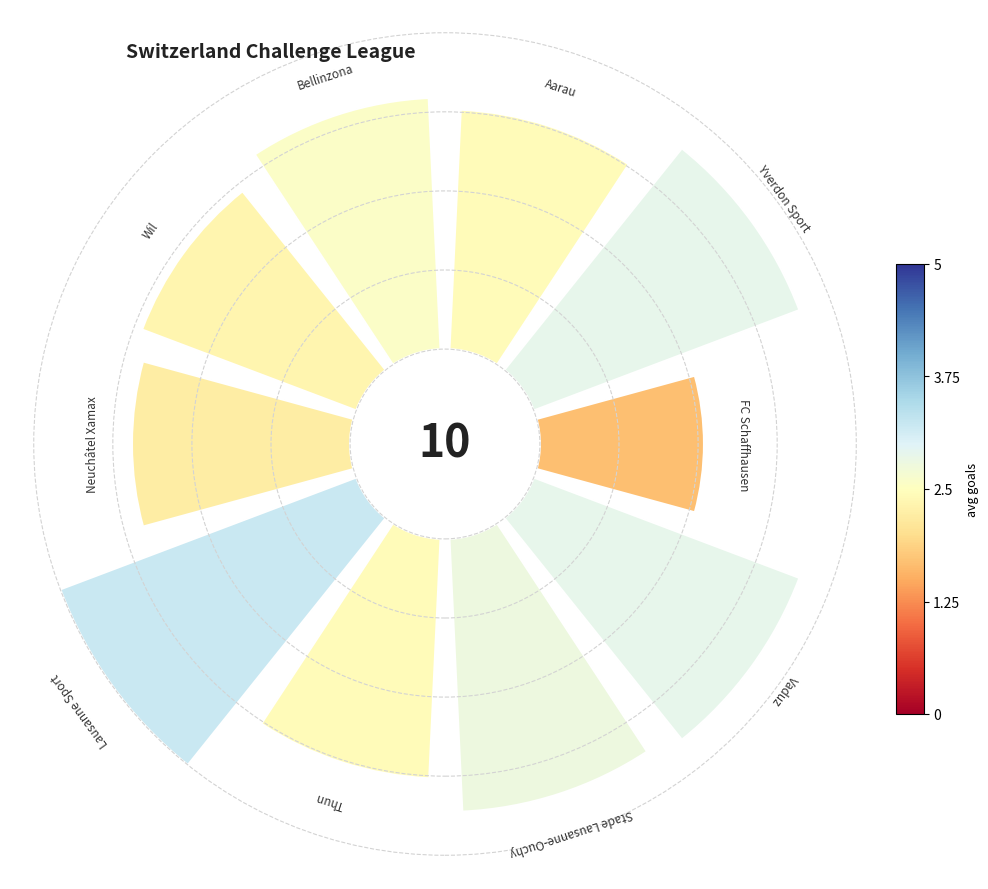

How many segments does this pie chart have?

10